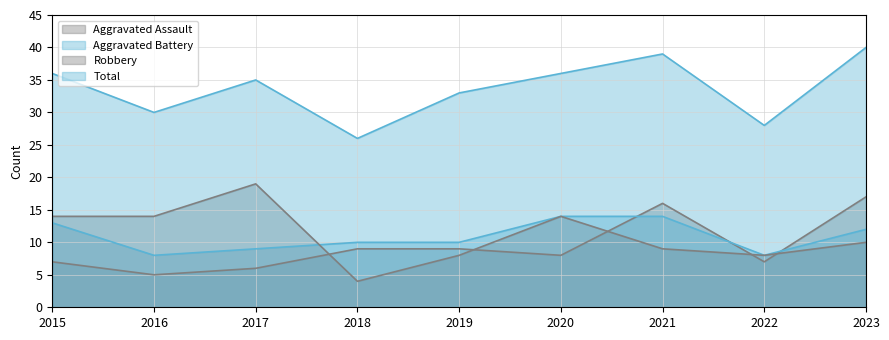

At which category is the sum across all series the highest?

2023